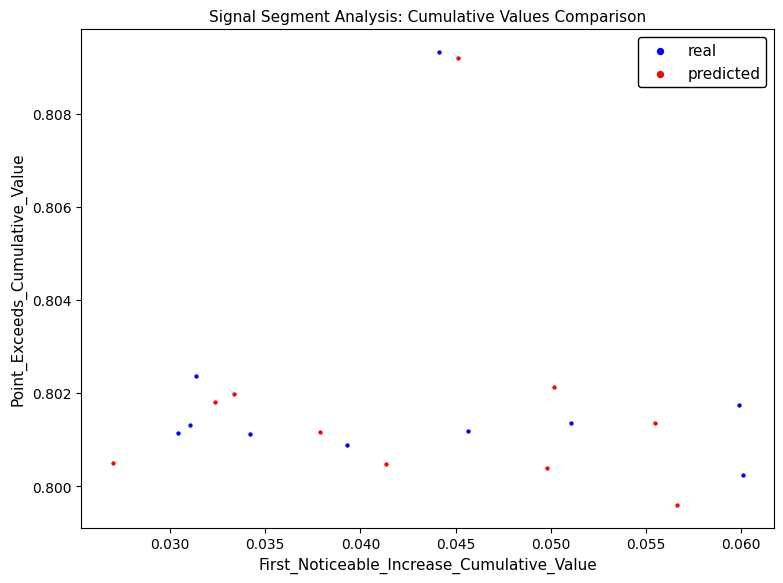

Which series contains the lowest Y value?

predicted